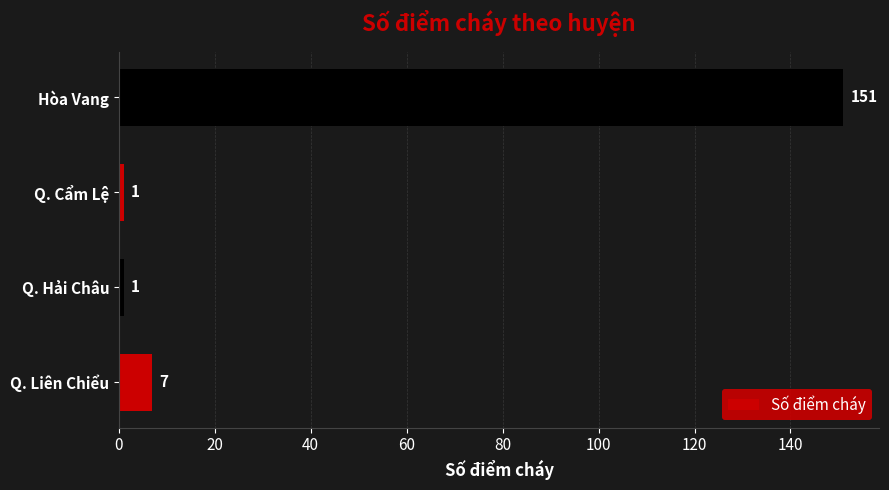

The value at Q. Liên Chiểu is 7. True or false?

True